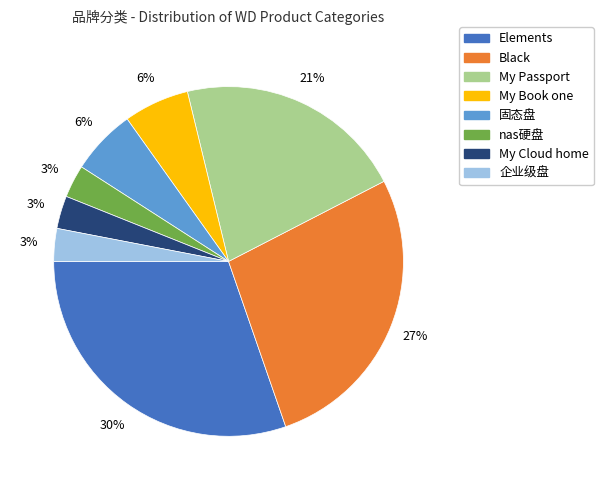

Is the sum of Black and Elements greater than half?

Yes